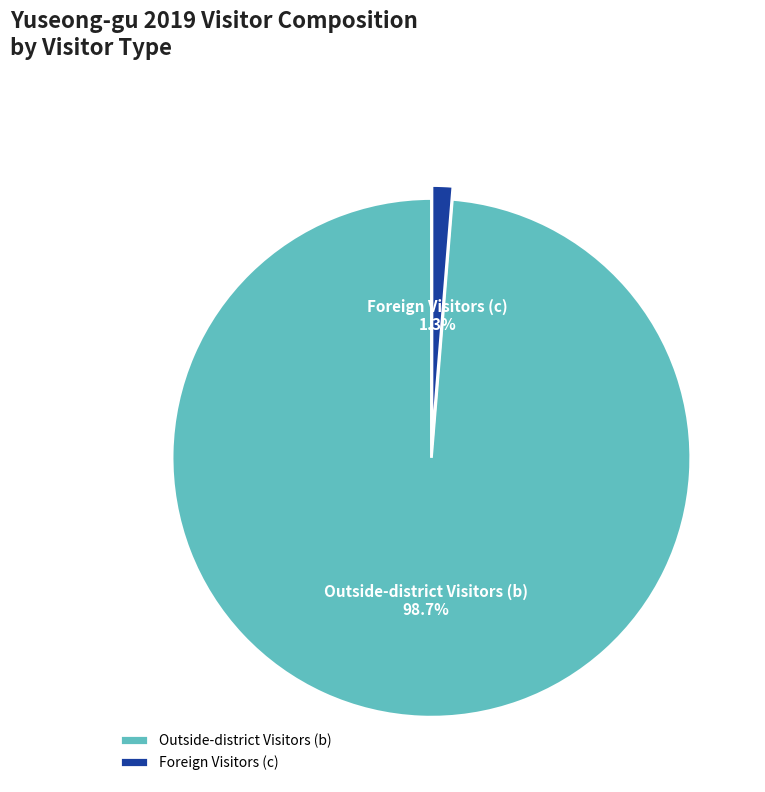

What percentage is NOT represented by Outside-district Visitors (b)?

1.3%